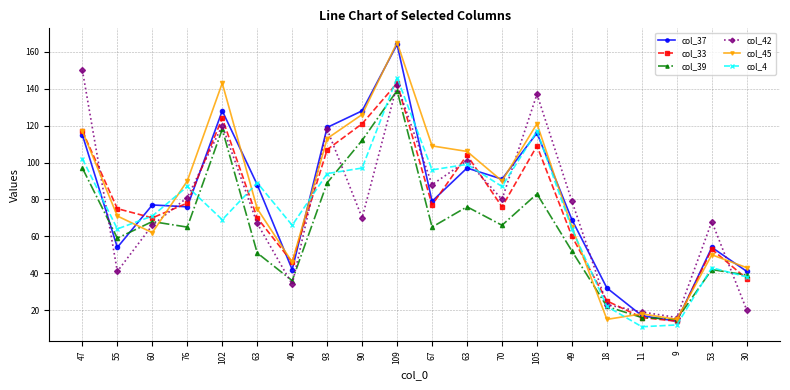

True or false: col_42 has a value of 150 at 47.

True